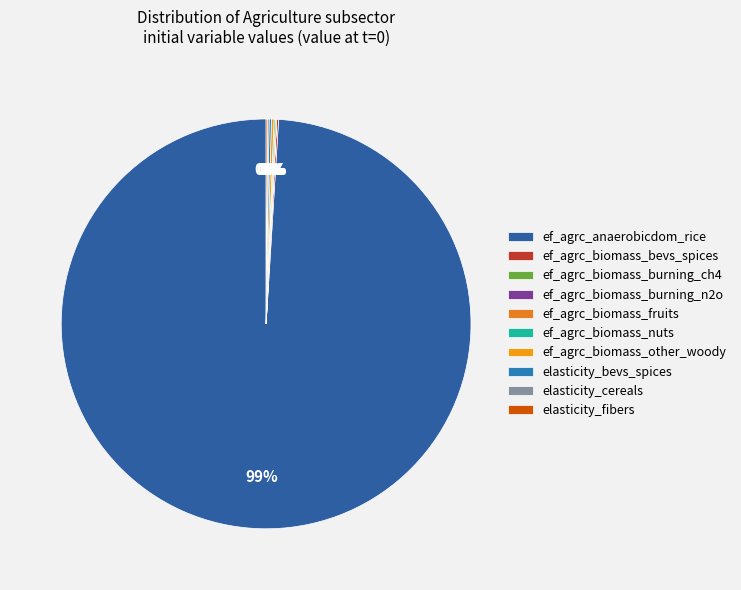

Between ef_agrc_biomass_burning_ch4 and ef_agrc_anaerobicdom_rice, which is larger?

ef_agrc_anaerobicdom_rice